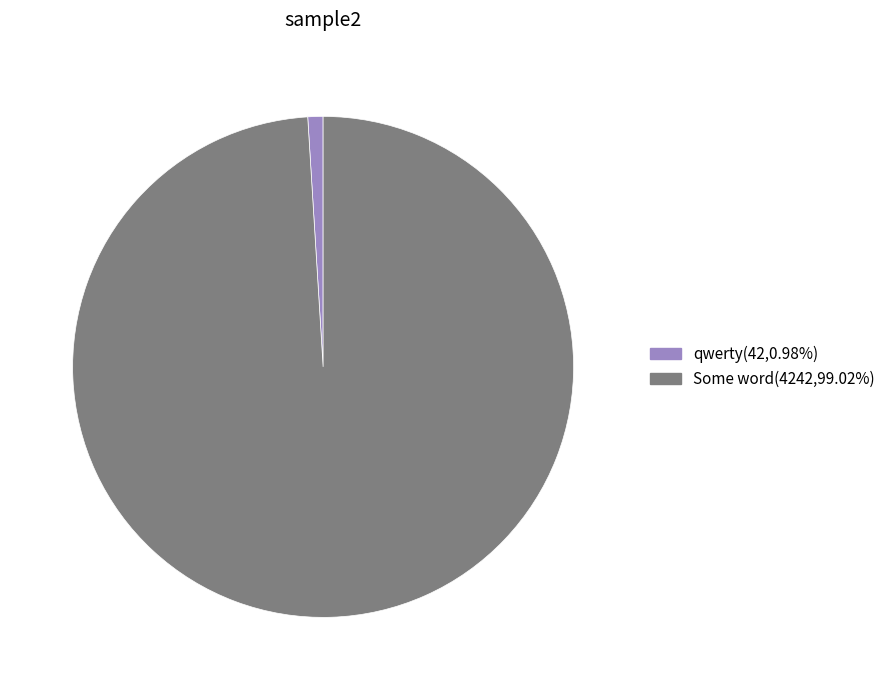

The qwerty slice represents 1% of the pie. True or false?

True